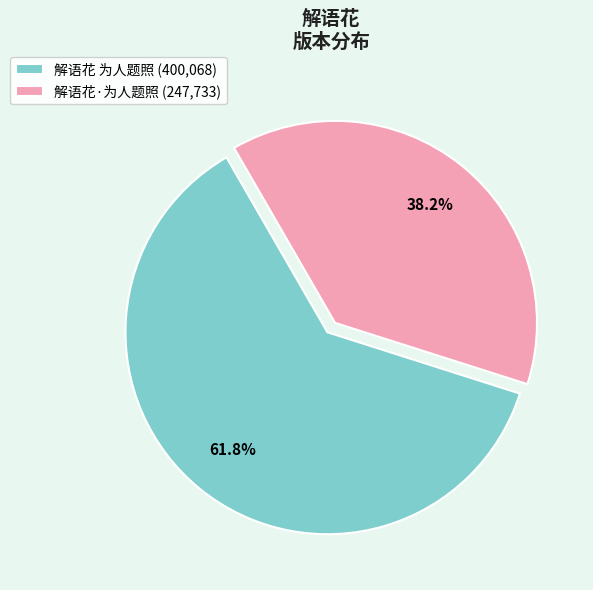

To the nearest percent, what is the average slice percentage?

50%